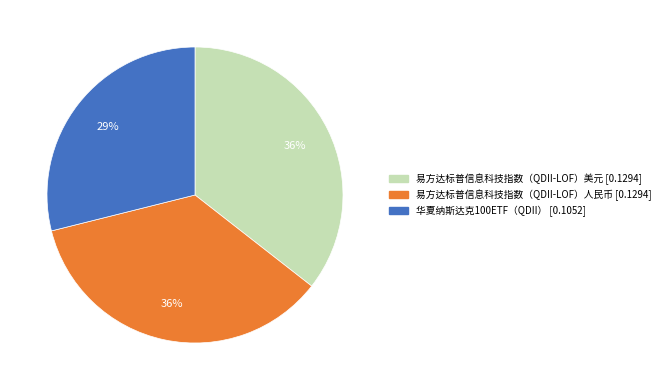

Which slice is the smallest?

华夏纳斯达克100ETF（QDII）